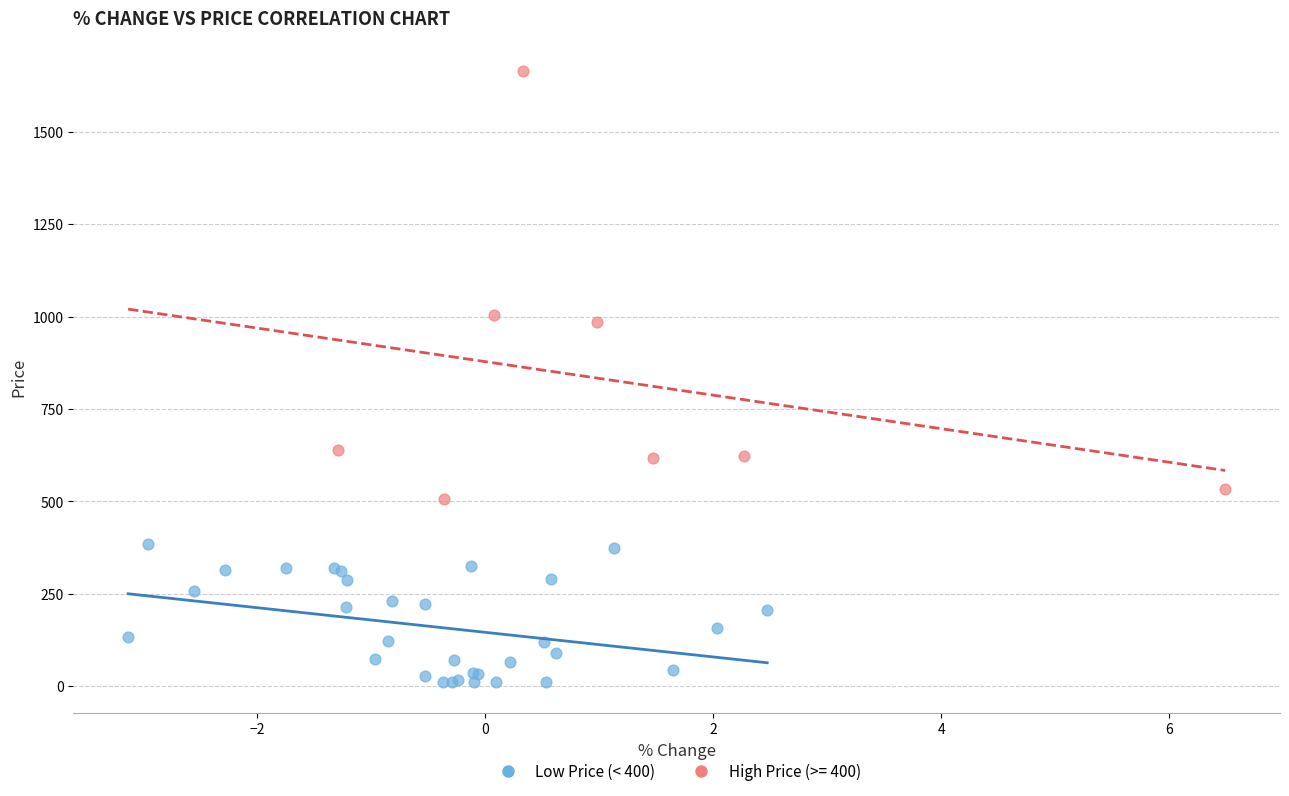

Which series reaches the maximum Y coordinate?

High Price (>= 400)